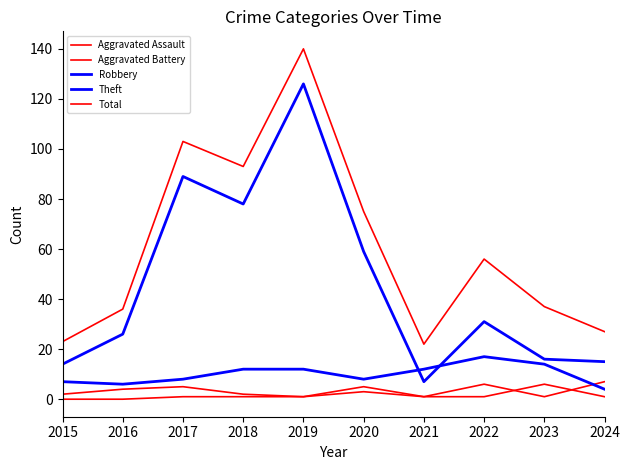

What is the maximum value for Theft?

126